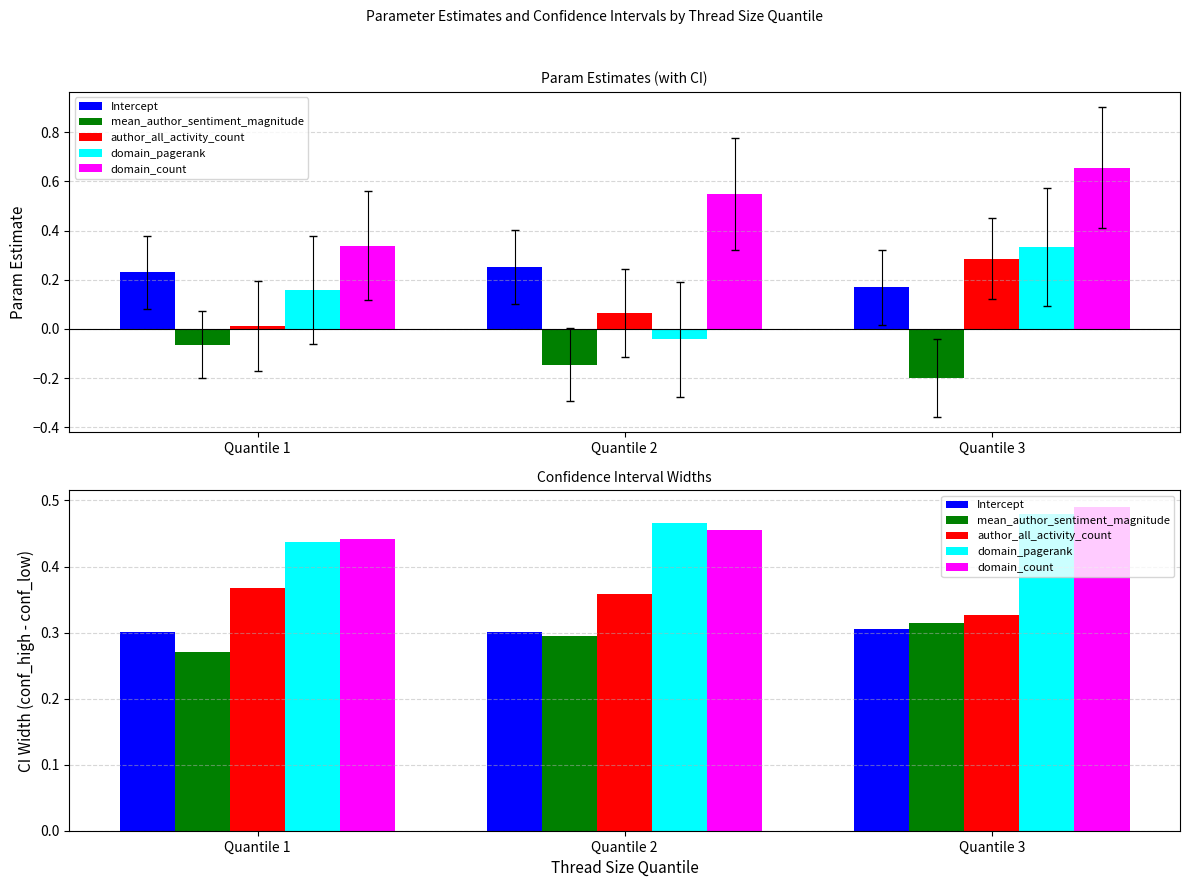

Reading left to right, extract all data points from this chart.

Intercept: 0.3	0.3	0.3
mean_author_sentiment_magnitude: 0.3	0.3	0.3
author_all_activity_count: 0.4	0.4	0.3
domain_pagerank: 0.4	0.5	0.5
domain_count: 0.4	0.5	0.5